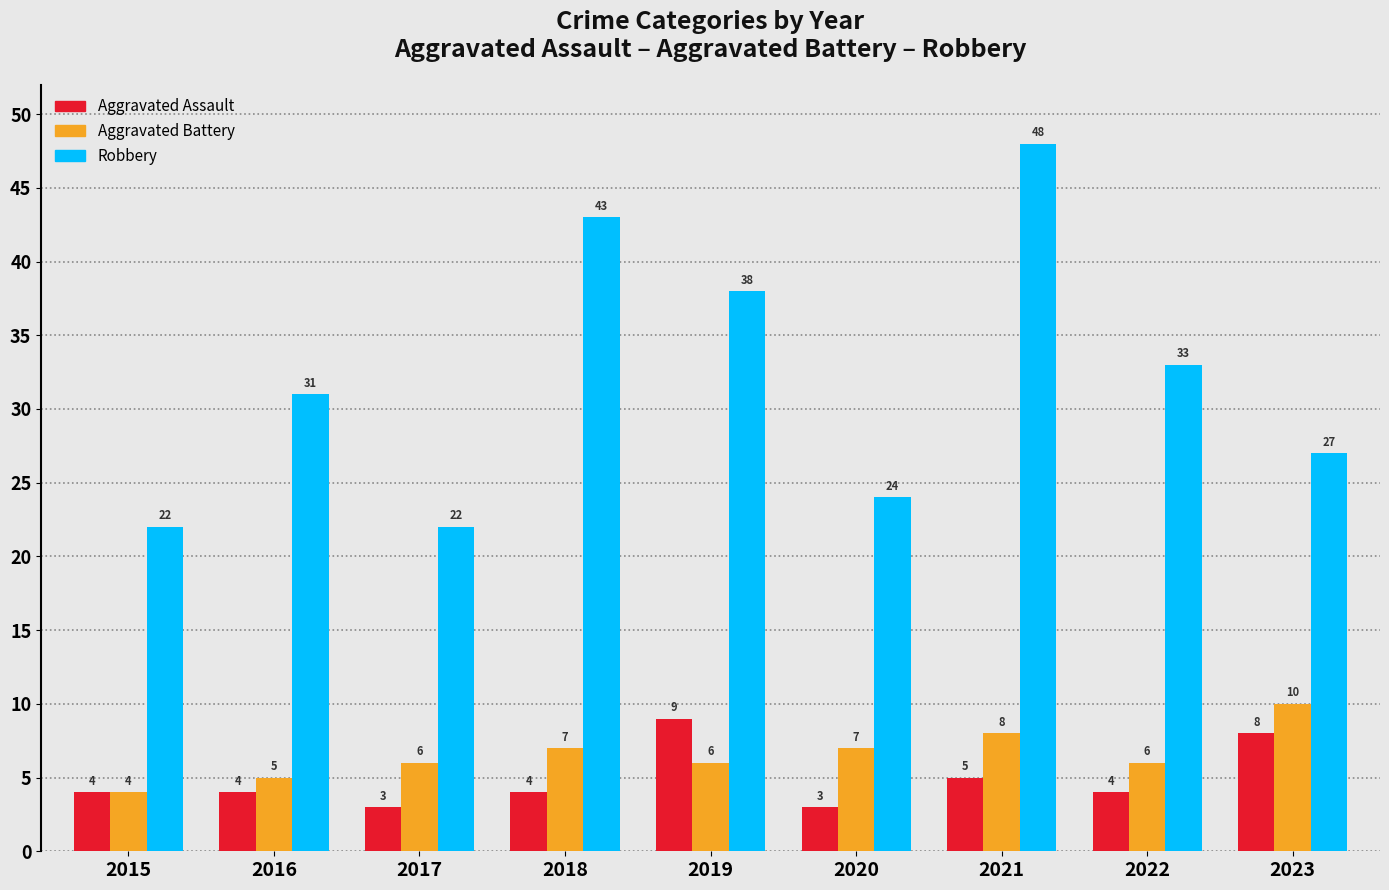

Reading left to right, list all the values displayed in this chart.

Aggravated Assault: 4	4	3	4	9	3	5	4	8
Aggravated Battery: 4	5	6	7	6	7	8	6	10
Robbery: 22	31	22	43	38	24	48	33	27